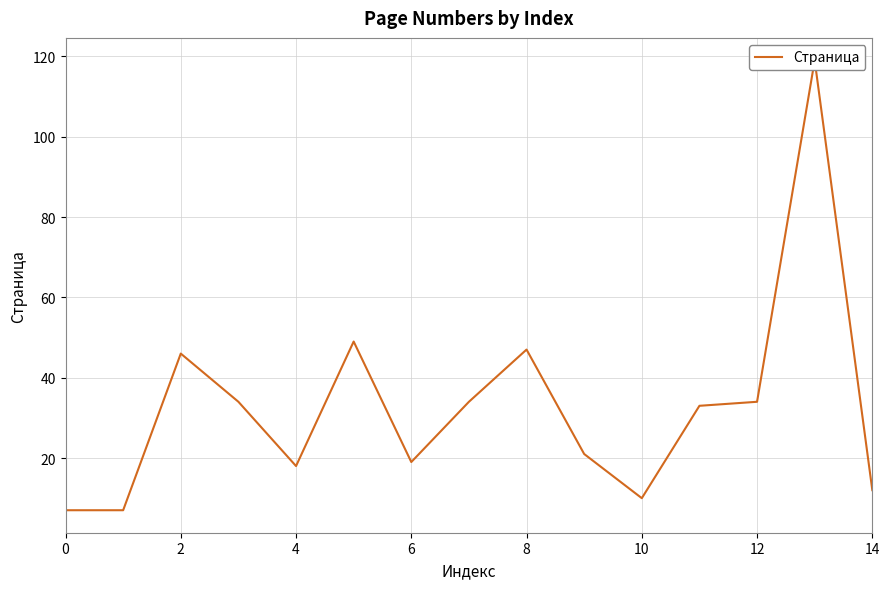

What is the greatest value displayed?

119